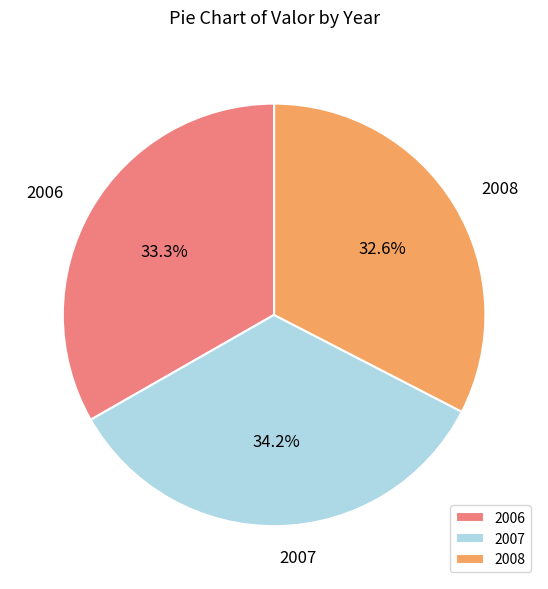

To the nearest percent, what portion does 2007 represent?

34%